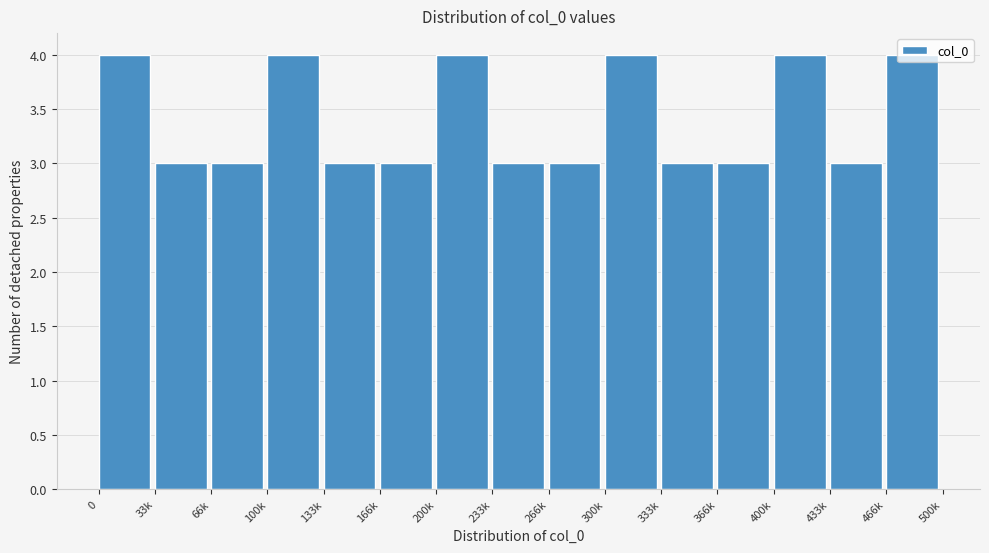

What is the sum of all values?

51